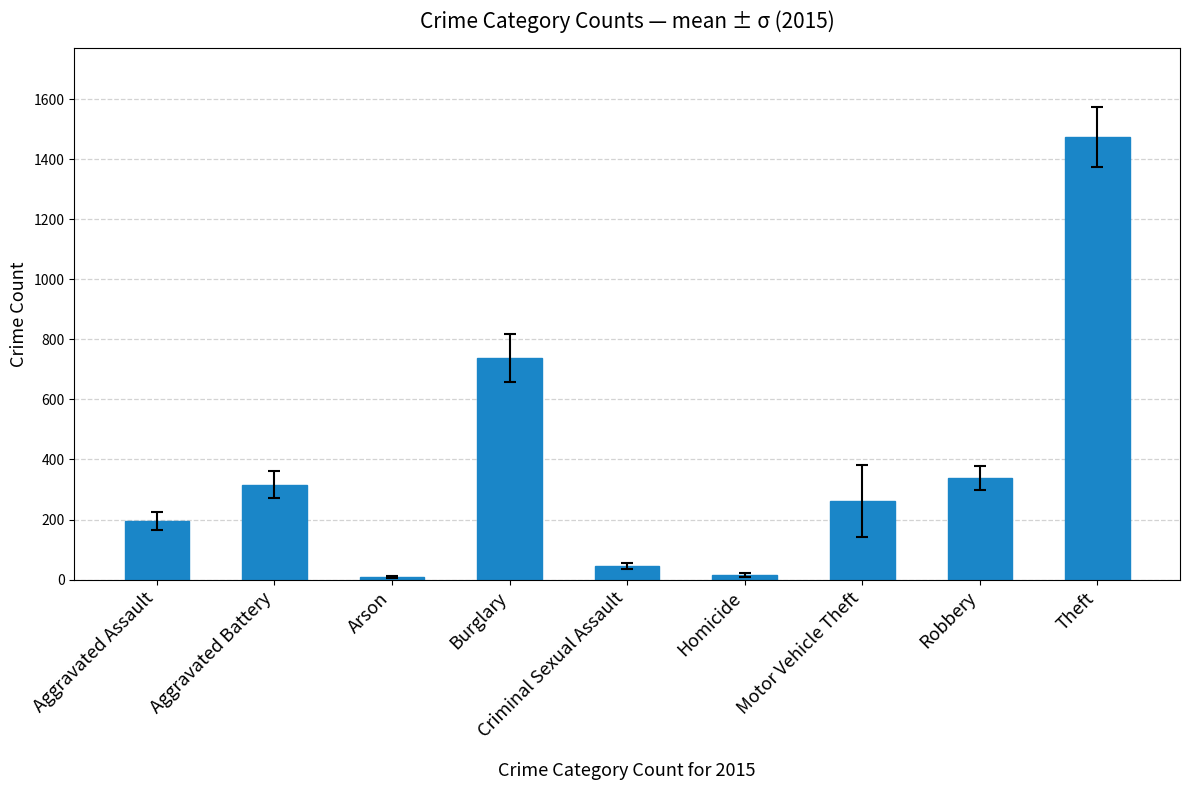

What is the label of the 9th bar from the right?

Aggravated Assault